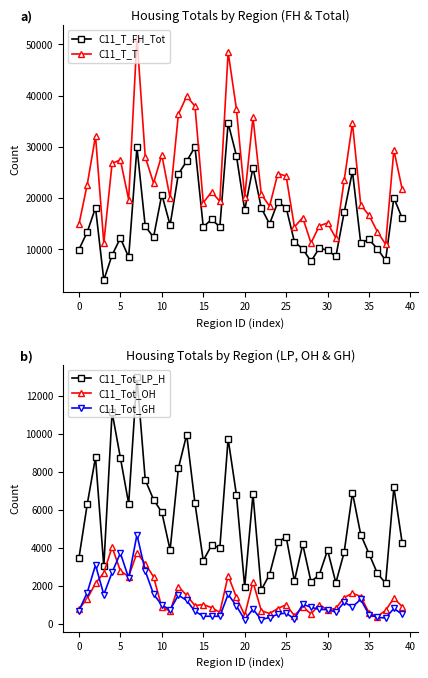

What is the label of the 9th point from the right?

31